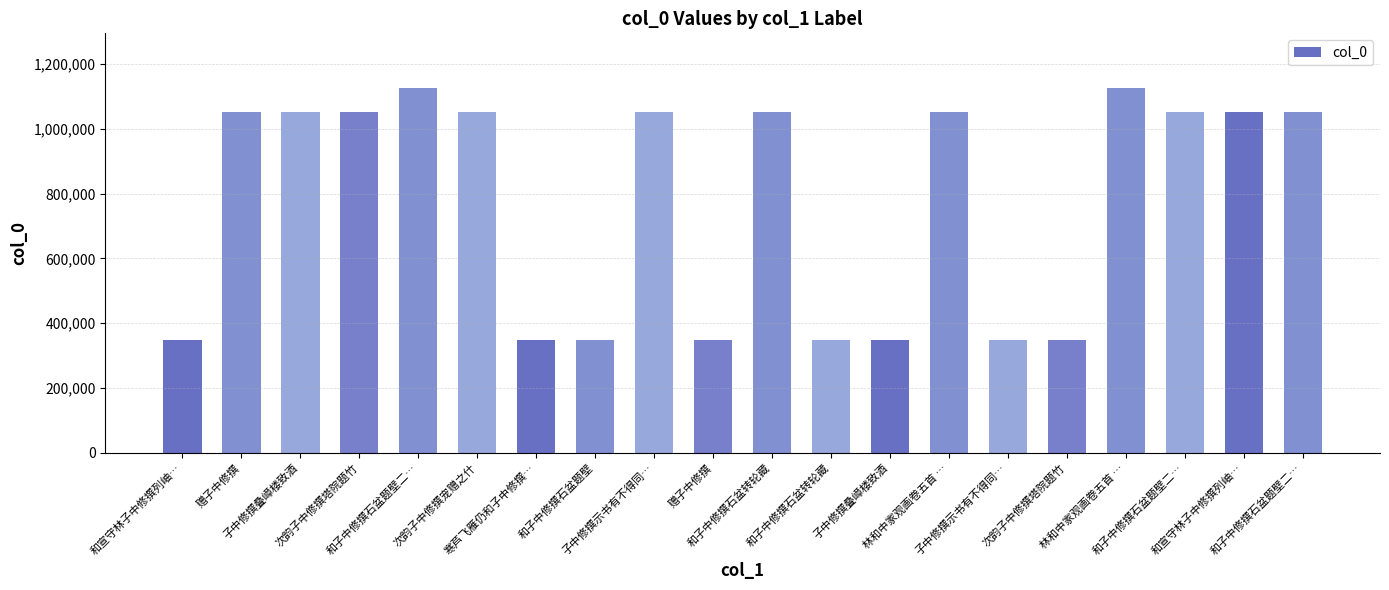

Reading right to left, extract all data points from this chart.

1050840	1050596	1050841	1125859	348006	348828	1050891	348827	348158	1050843	348005	1050602	348561	348180	1050600	1125850	1050601	1050599	1050598	348004